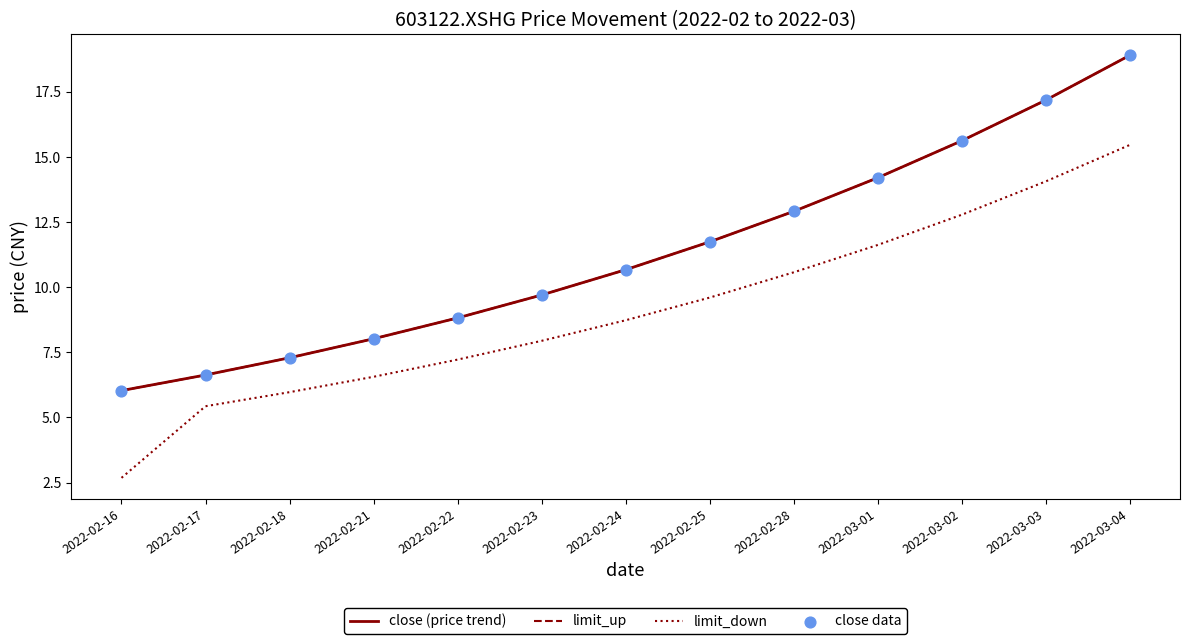

Is the value of limit_down at 2022-02-22 greater than the value of close (price trend) at 2022-02-24?

No